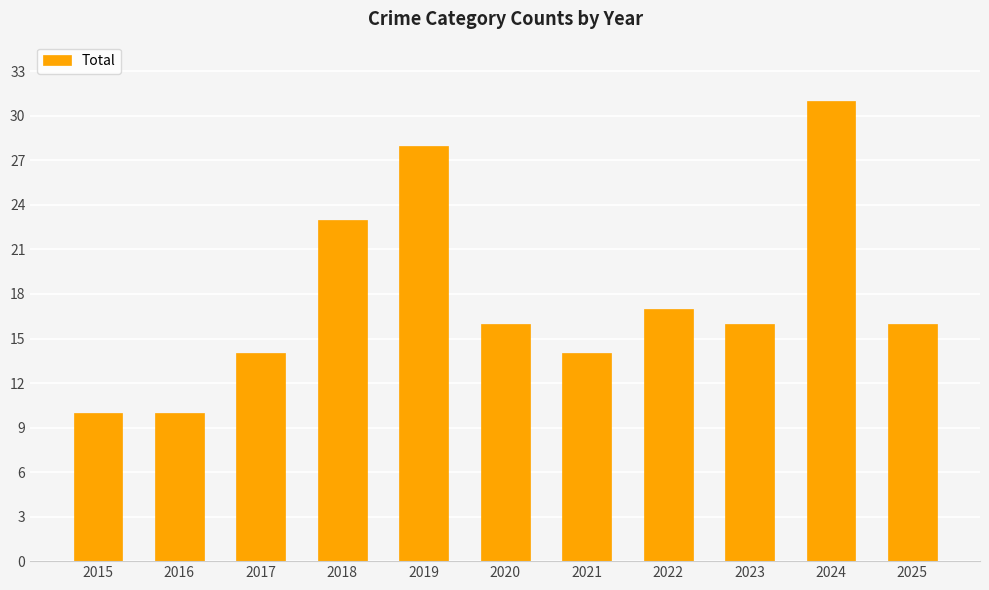

What is the change in value from 2018 to 2019?

+5